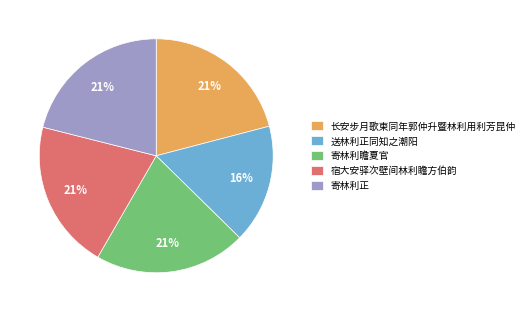

True or false: 长安步月歌柬同年郭仲升暨林利用利芳昆仲 accounts for 7% of the total.

False